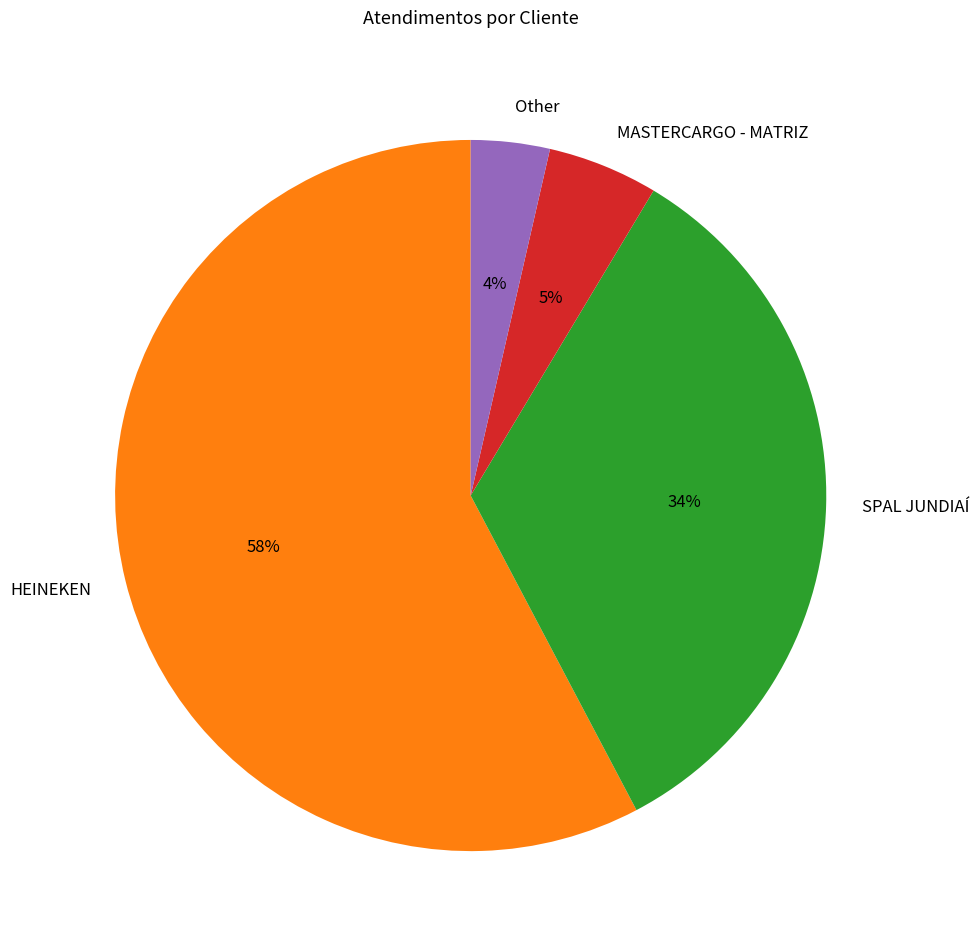

How many slices are in this pie chart?

4